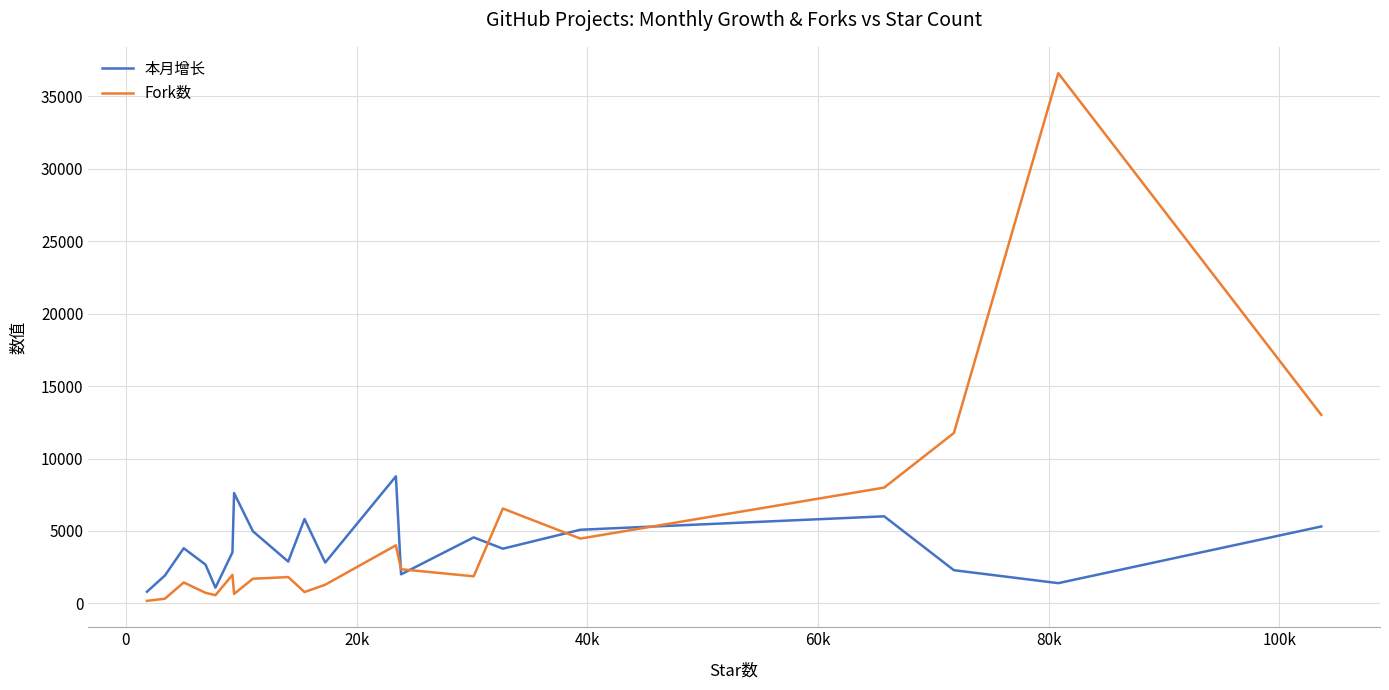

What is the greatest value displayed?

36593